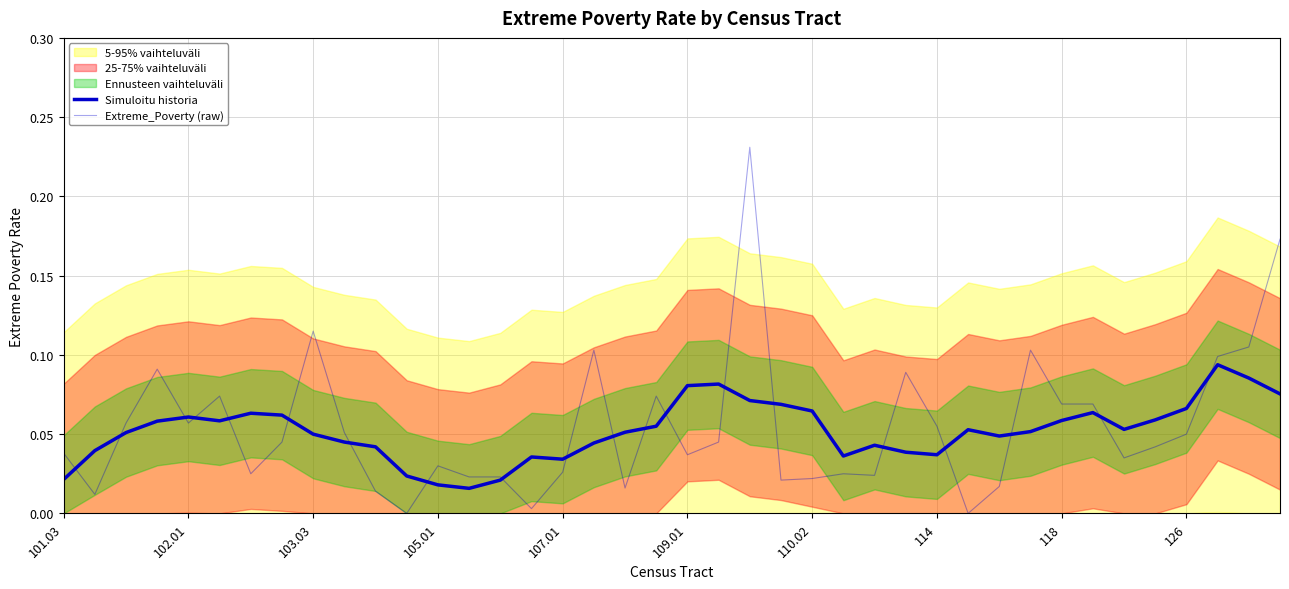

Reading left to right, transcribe all the data shown in this chart.

Simuloitu historia: 0.0	0.0	0.1	0.1	0.1	0.1	0.1	0.1	0.1	0.0	0.0	0.0	0.0	0.0	0.0	0.0	0.0	0.0	0.1	0.1	0.1	0.1	0.1	0.1	0.1	0.0	0.0	0.0	0.0	0.1	0.0	0.1	0.1	0.1	0.1	0.1	0.1	0.1	0.1	0.1
Extreme_Poverty (raw): 0.0	0.0	0.1	0.1	0.1	0.1	0.0	0.0	0.1	0.1	0.0	0.0	0.0	0.0	0.0	0.0	0.0	0.1	0.0	0.1	0.0	0.0	0.2	0.0	0.0	0.0	0.0	0.1	0.1	0.0	0.0	0.1	0.1	0.1	0.0	0.0	0.1	0.1	0.1	0.2